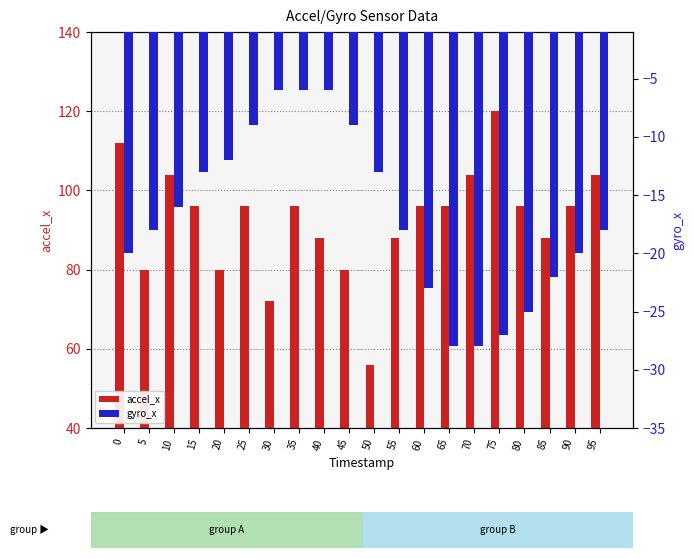

Rank the series at 90 from highest to lowest value.

accel_x, gyro_x